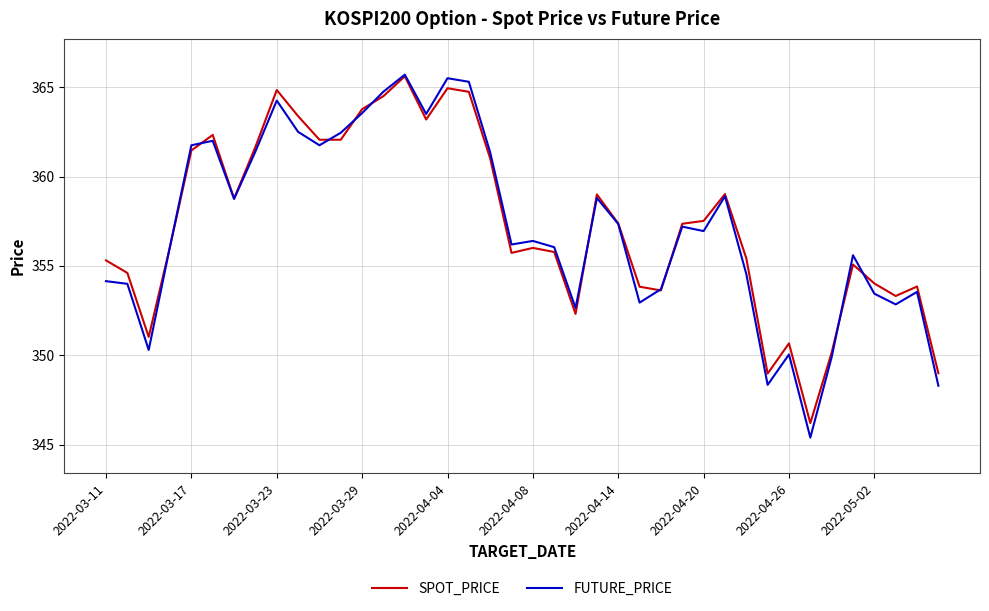

What is the greatest value displayed?

365.7